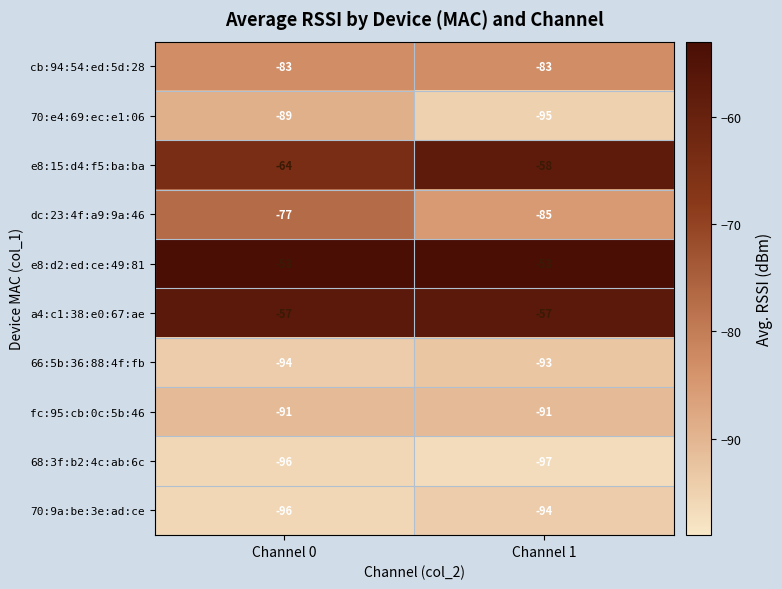

At which category is the sum across all series the highest?

Channel 0